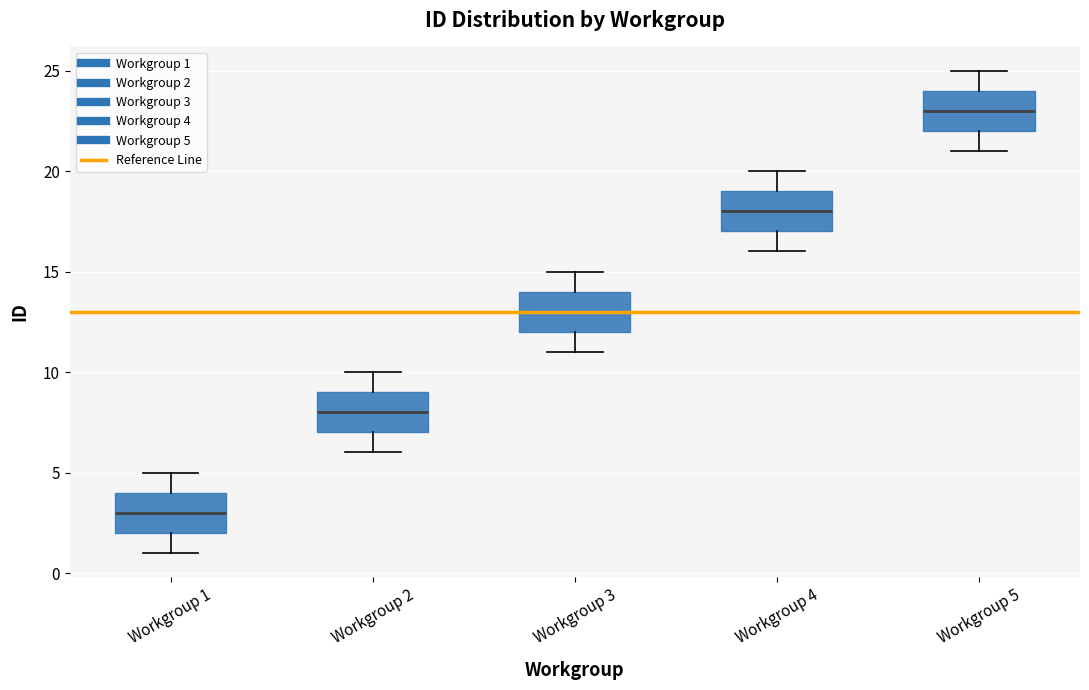

Reading left to right, transcribe this box plot: for each box, give where its median line is, the range the box spans, and where its two whiskers end, as read against the y-axis. The values are not printed on the chart, so give them approximately, as read against the axis.

Workgroup 1: median 3, box 2 to 4, whiskers 1 to 5
Workgroup 2: median 8, box 7 to 9, whiskers 6 to 10
Workgroup 3: median 13, box 12 to 14, whiskers 11 to 15
Workgroup 4: median 18, box 17 to 19, whiskers 16 to 20
Workgroup 5: median 23, box 22 to 24, whiskers 21 to 25